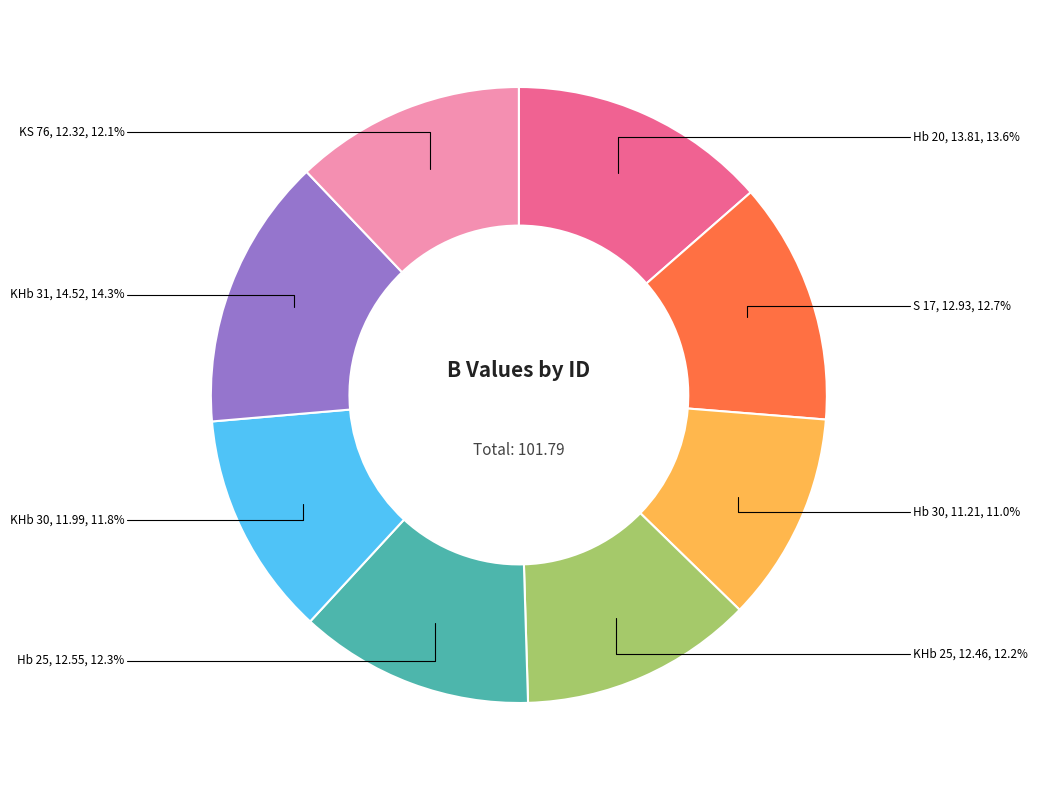

Does any single category account for the majority?

No